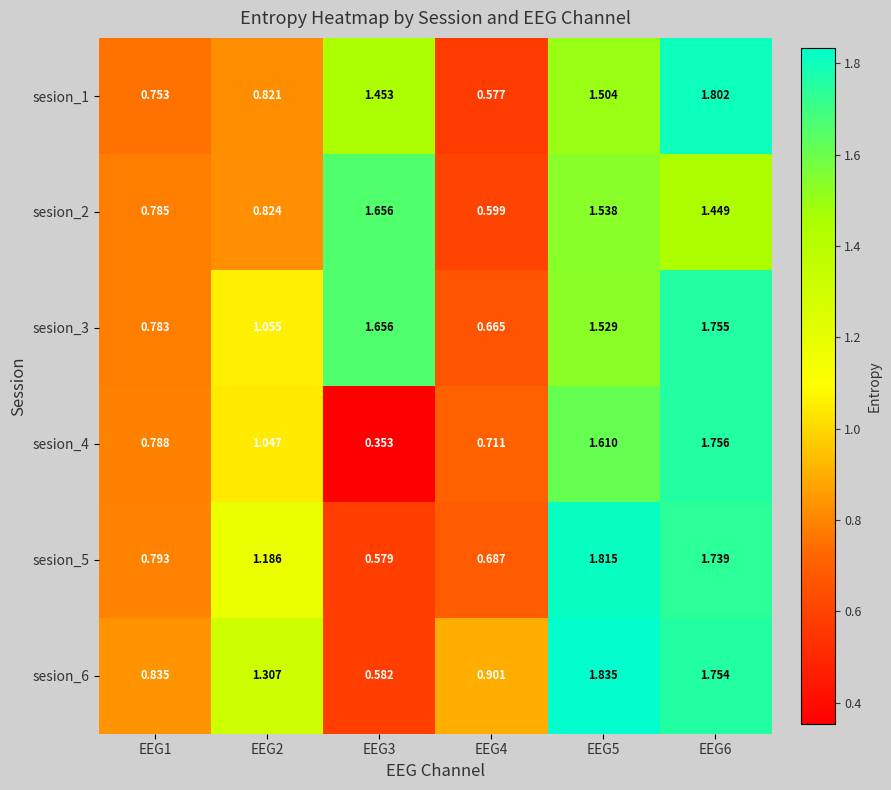

Is the value of sesion_3 at EEG4 greater than the value of sesion_6 at EEG1?

No